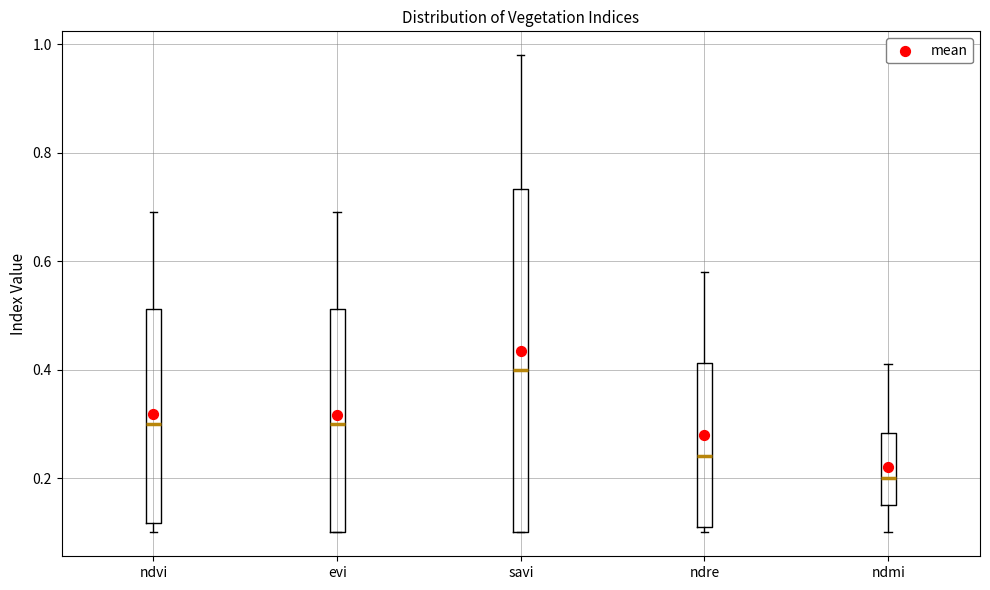

Reading left to right, transcribe this box plot: for each box, give where its median line is, the range the box spans, and where its two whiskers end, as read against the y-axis. The values are not printed on the chart, so give them approximately, as read against the axis.

ndvi: median 0.30, box 0.12 to 0.52, whiskers 0.10 to 0.70
evi: median 0.30, box 0.10 to 0.52, whiskers 0.10 to 0.70
savi: median 0.40, box 0.10 to 0.74, whiskers 0.10 to 0.98
ndre: median 0.24, box 0.12 to 0.42, whiskers 0.10 to 0.58
ndmi: median 0.20, box 0.16 to 0.28, whiskers 0.10 to 0.42